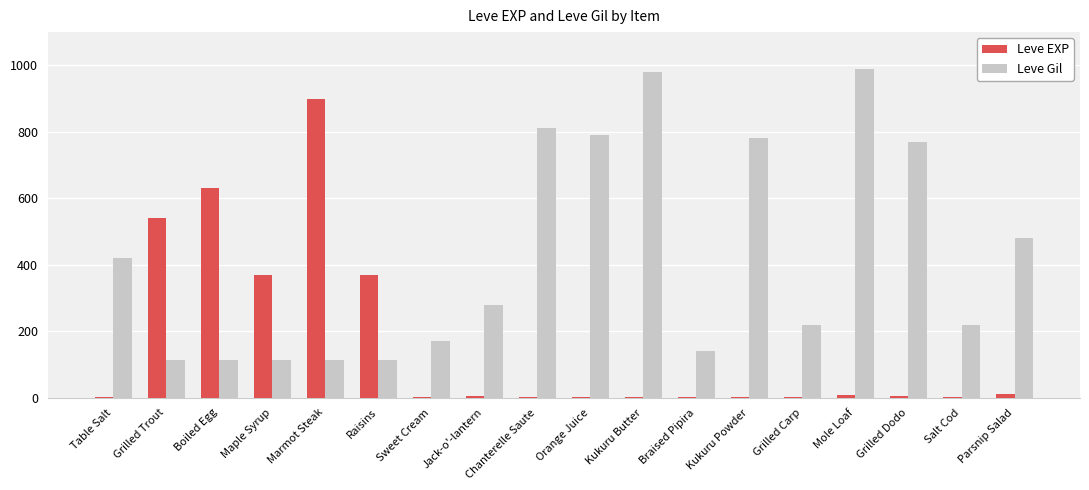

What is the maximum value for Leve EXP?

900